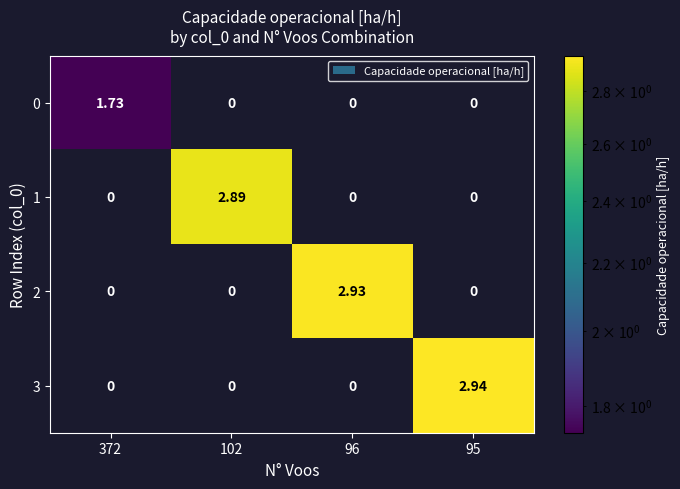

Which series has the largest total across all categories?

3